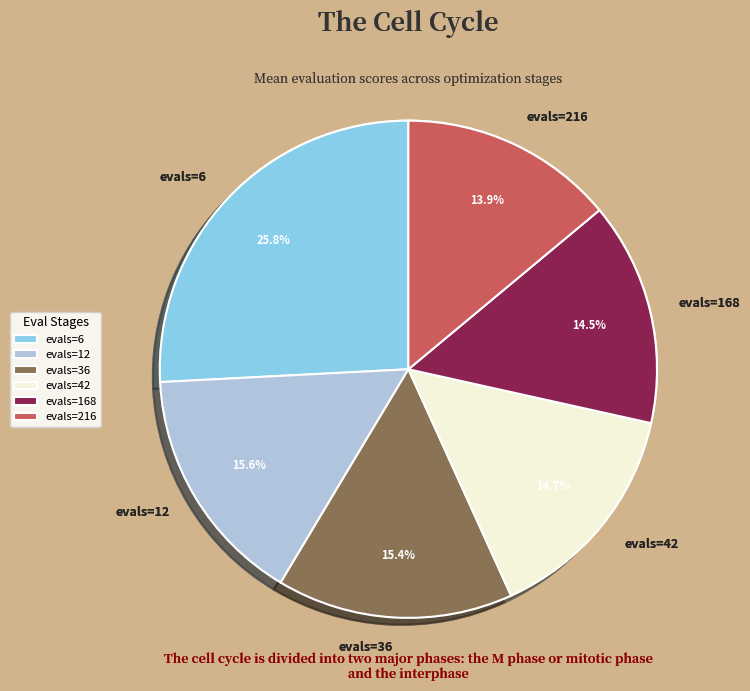

What is the largest slice in the pie chart?

evals=6